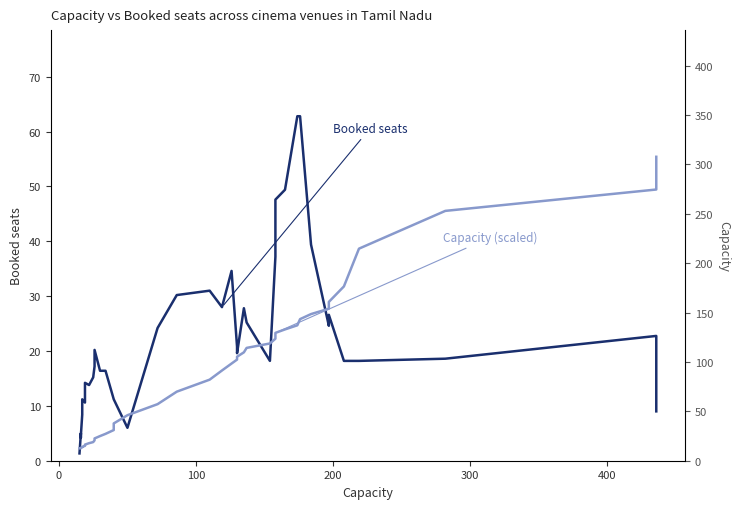

Reading left to right, transcribe all the data shown in this chart.

Booked seats: 1.3	5.0	4.2	4.6	8.4	11.2	10.6	14.2	13.8	15.2	17.2	20.2	16.4	16.4	11.2	11.2	6.0	24.2	30.2	31.0	28.0	34.6	20.8	19.6	27.8	25.2	18.2	37.2	47.6	49.4	62.8	62.8	39.4	24.6	26.6	18.2	18.2	18.6	22.8	9.0
Capacity (scaled): 2.3	2.3	2.3	2.4	2.4	2.5	2.7	2.9	3.2	3.4	3.7	4.1	4.5	4.9	5.6	6.8	8.3	10.3	12.6	14.8	16.4	17.7	18.4	19.0	19.8	20.6	21.4	22.2	23.3	23.9	24.7	25.8	26.7	27.7	29.0	31.8	38.7	45.5	49.4	55.4